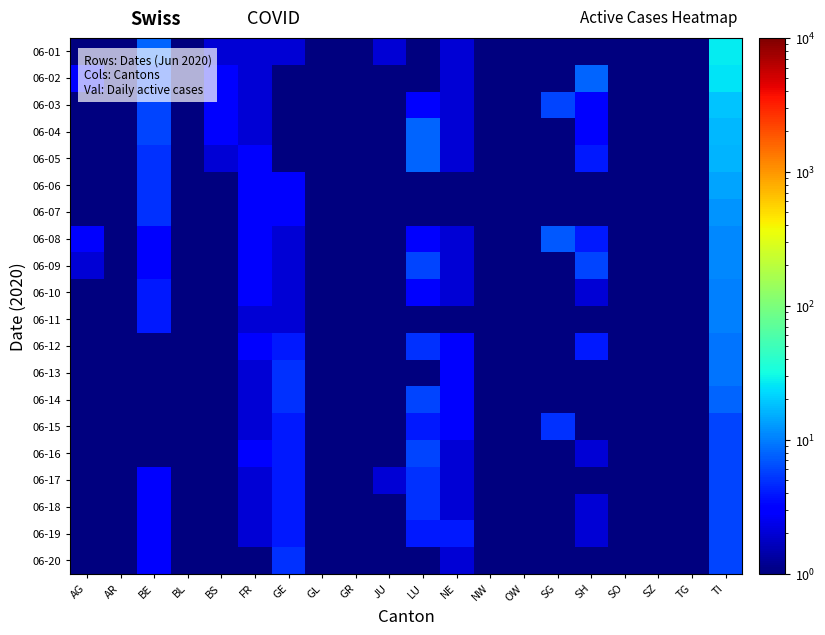

Reading left to right, transcribe all the data shown in this chart.

06-01: AG=0.5	AR=0.5	BE=8.0	BL=0.5	BS=2.0	FR=2.0	GE=2.0	GL=0.5	GR=1.0	JU=2.0	LU=0.5	NE=2.0	NW=1.0	OW=0.5	SG=0.5	SH=0.5	SO=0.5	SZ=0.5	TG=0.5	TI=27.0
06-02: AG=3.0	AR=0.5	BE=6.0	BL=0.5	BS=3.0	FR=2.0	GE=1.0	GL=0.5	GR=1.0	JU=1.0	LU=0.5	NE=2.0	NW=0.5	OW=0.5	SG=0.5	SH=8.0	SO=0.5	SZ=0.5	TG=0.5	TI=25.0
06-03: AG=1.0	AR=0.5	BE=6.0	BL=0.5	BS=3.0	FR=2.0	GE=1.0	GL=0.5	GR=1.0	JU=1.0	LU=3.0	NE=2.0	NW=0.5	OW=0.5	SG=6.0	SH=3.0	SO=0.5	SZ=0.5	TG=0.5	TI=19.0
06-04: AG=1.0	AR=0.5	BE=6.0	BL=0.5	BS=3.0	FR=2.0	GE=1.0	GL=0.5	GR=1.0	JU=1.0	LU=8.0	NE=2.0	NW=0.5	OW=0.5	SG=0.5	SH=3.0	SO=0.5	SZ=0.5	TG=0.5	TI=17.0
06-05: AG=1.0	AR=0.5	BE=5.0	BL=0.5	BS=2.0	FR=3.0	GE=1.0	GL=0.5	GR=1.0	JU=1.0	LU=8.0	NE=2.0	NW=0.5	OW=0.5	SG=0.5	SH=4.0	SO=0.5	SZ=0.5	TG=0.5	TI=16.0
06-06: AG=0.5	AR=0.5	BE=5.0	BL=0.5	BS=1.0	FR=3.0	GE=3.0	GL=0.5	GR=1.0	JU=1.0	LU=0.5	NE=1.0	NW=0.5	OW=0.5	SG=0.5	SH=0.5	SO=0.5	SZ=0.5	TG=0.5	TI=14.0
06-07: AG=0.5	AR=0.5	BE=5.0	BL=0.5	BS=1.0	FR=3.0	GE=3.0	GL=0.5	GR=0.5	JU=1.0	LU=0.5	NE=1.0	NW=0.5	OW=0.5	SG=0.5	SH=0.5	SO=0.5	SZ=0.5	TG=0.5	TI=12.0
06-08: AG=3.0	AR=0.5	BE=3.0	BL=0.5	BS=1.0	FR=3.0	GE=2.0	GL=0.5	GR=0.5	JU=1.0	LU=3.0	NE=2.0	NW=0.5	OW=0.5	SG=7.0	SH=4.0	SO=0.5	SZ=0.5	TG=0.5	TI=11.0
06-09: AG=2.0	AR=0.5	BE=3.0	BL=0.5	BS=1.0	FR=3.0	GE=2.0	GL=0.5	GR=0.5	JU=1.0	LU=6.0	NE=2.0	NW=0.5	OW=0.5	SG=0.5	SH=6.0	SO=0.5	SZ=0.5	TG=0.5	TI=11.0
06-10: AG=1.0	AR=0.5	BE=4.0	BL=0.5	BS=1.0	FR=3.0	GE=2.0	GL=0.5	GR=0.5	JU=1.0	LU=3.0	NE=2.0	NW=0.5	OW=0.5	SG=0.5	SH=2.0	SO=0.5	SZ=0.5	TG=0.5	TI=10.0
06-11: AG=1.0	AR=0.5	BE=4.0	BL=0.5	BS=1.0	FR=2.0	GE=2.0	GL=0.5	GR=1.0	JU=1.0	LU=0.5	NE=1.0	NW=0.5	OW=0.5	SG=0.5	SH=1.0	SO=0.5	SZ=0.5	TG=0.5	TI=10.0
06-12: AG=0.5	AR=0.5	BE=1.0	BL=0.5	BS=1.0	FR=3.0	GE=4.0	GL=0.5	GR=1.0	JU=1.0	LU=5.0	NE=3.0	NW=0.5	OW=0.5	SG=0.5	SH=4.0	SO=0.5	SZ=0.5	TG=0.5	TI=9.0
06-13: AG=0.5	AR=0.5	BE=1.0	BL=0.5	BS=1.0	FR=2.0	GE=5.0	GL=0.5	GR=1.0	JU=1.0	LU=0.5	NE=3.0	NW=0.5	OW=0.5	SG=0.5	SH=0.5	SO=0.5	SZ=0.5	TG=0.5	TI=9.0
06-14: AG=0.5	AR=0.5	BE=1.0	BL=0.5	BS=1.0	FR=2.0	GE=5.0	GL=0.5	GR=1.0	JU=1.0	LU=6.0	NE=3.0	NW=0.5	OW=0.5	SG=0.5	SH=0.5	SO=0.5	SZ=0.5	TG=0.5	TI=8.0
06-15: AG=0.5	AR=1.0	BE=1.0	BL=0.5	BS=1.0	FR=2.0	GE=4.0	GL=0.5	GR=0.5	JU=1.0	LU=4.0	NE=3.0	NW=0.5	OW=0.5	SG=5.0	SH=1.0	SO=0.5	SZ=0.5	TG=0.5	TI=6.0
06-16: AG=0.5	AR=0.5	BE=1.0	BL=0.5	BS=1.0	FR=3.0	GE=4.0	GL=0.5	GR=0.5	JU=1.0	LU=6.0	NE=2.0	NW=0.5	OW=0.5	SG=0.5	SH=2.0	SO=0.5	SZ=0.5	TG=0.5	TI=6.0
06-17: AG=0.5	AR=0.5	BE=3.0	BL=0.5	BS=1.0	FR=2.0	GE=4.0	GL=0.5	GR=0.5	JU=2.0	LU=5.0	NE=2.0	NW=0.5	OW=0.5	SG=0.5	SH=1.0	SO=0.5	SZ=0.5	TG=0.5	TI=6.0
06-18: AG=0.5	AR=0.5	BE=3.0	BL=0.5	BS=1.0	FR=2.0	GE=4.0	GL=0.5	GR=0.5	JU=1.0	LU=5.0	NE=2.0	NW=0.5	OW=0.5	SG=0.5	SH=2.0	SO=0.5	SZ=0.5	TG=0.5	TI=6.0
06-19: AG=1.0	AR=0.5	BE=3.0	BL=0.5	BS=1.0	FR=2.0	GE=4.0	GL=0.5	GR=0.5	JU=1.0	LU=4.0	NE=4.0	NW=0.5	OW=0.5	SG=0.5	SH=2.0	SO=0.5	SZ=0.5	TG=0.5	TI=6.0
06-20: AG=0.5	AR=0.5	BE=3.0	BL=0.5	BS=1.0	FR=0.5	GE=5.0	GL=0.5	GR=0.5	JU=1.0	LU=0.5	NE=2.0	NW=0.5	OW=0.5	SG=0.5	SH=0.5	SO=0.5	SZ=0.5	TG=0.5	TI=6.0